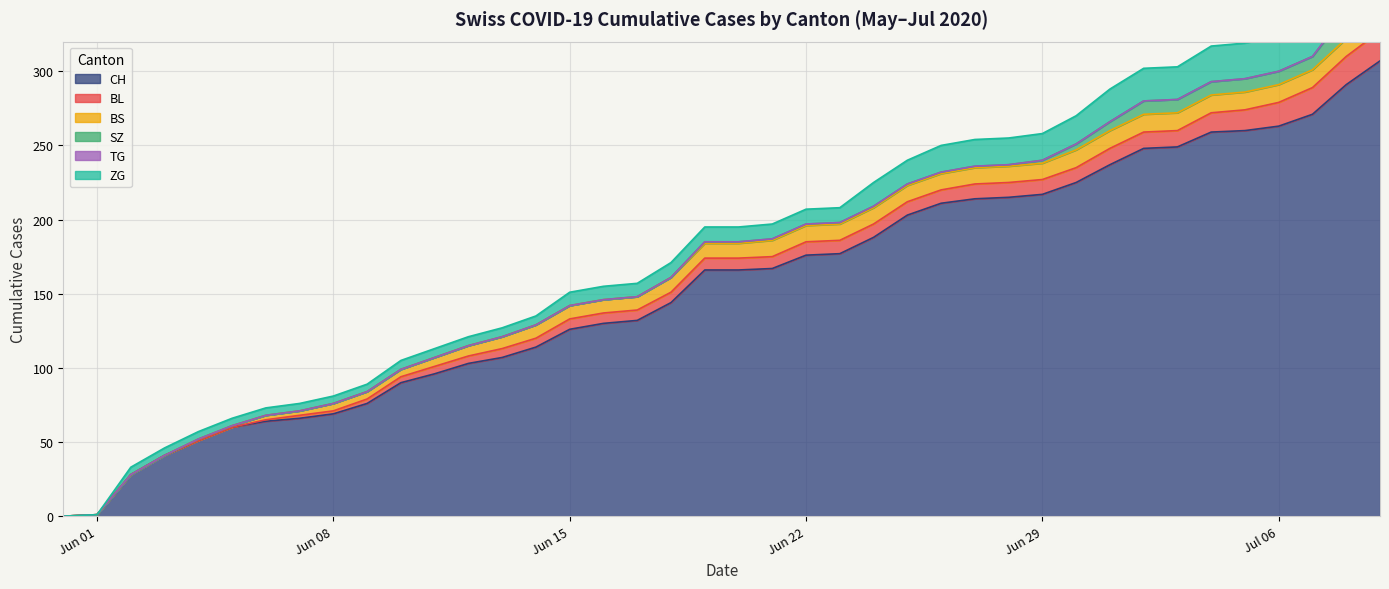

List the labels in order of CH value, largest first.

2020-07-09, 2020-07-08, 2020-07-07, 2020-07-06, 2020-07-05, 2020-07-04, 2020-07-03, 2020-07-02, 2020-07-01, 2020-06-30, 2020-06-29, 2020-06-28, 2020-06-27, 2020-06-26, 2020-06-25, 2020-06-24, 2020-06-23, 2020-06-22, 2020-06-21, 2020-06-19, 2020-06-20, 2020-06-18, 2020-06-17, 2020-06-16, 2020-06-15, 2020-06-14, 2020-06-13, 2020-06-12, 2020-06-11, 2020-06-10, 2020-06-09, 2020-06-08, 2020-06-07, 2020-06-06, 2020-06-05, 2020-06-04, 2020-06-03, 2020-06-02, 2020-06-01, 2020-05-31